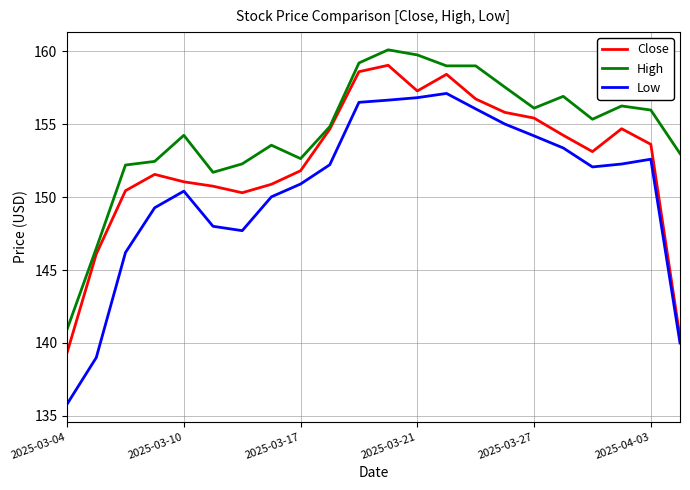

Which series has the largest range (max minus min)?

Low